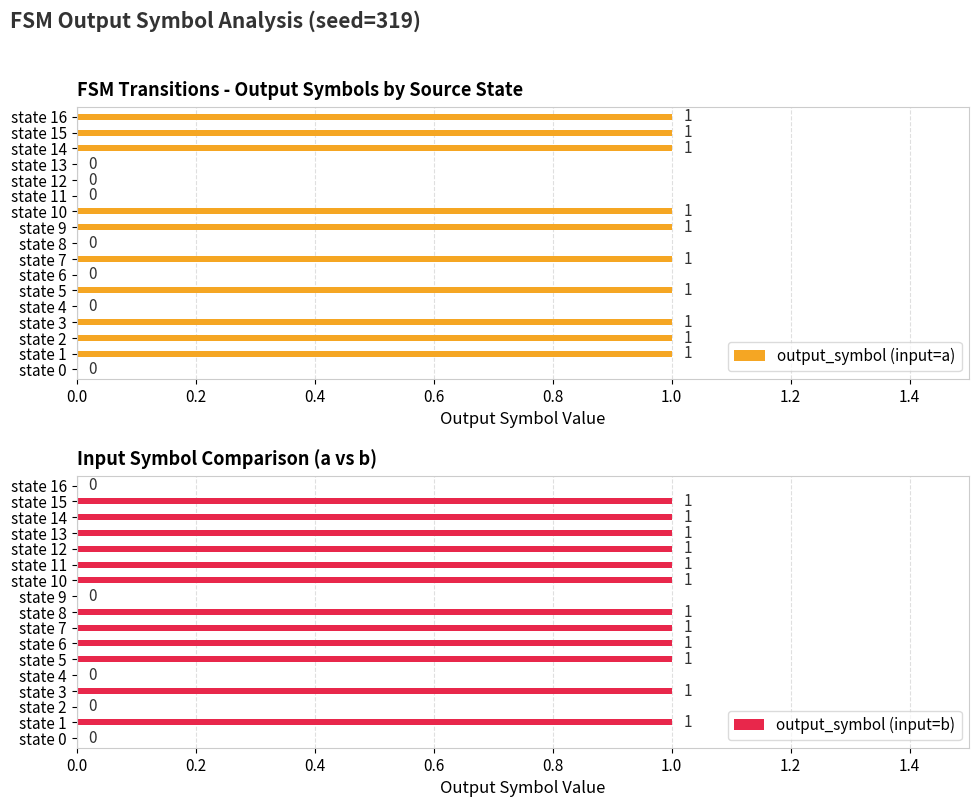

What is the sum of the output_symbol (input=b) values at state 14 and state 9?

1